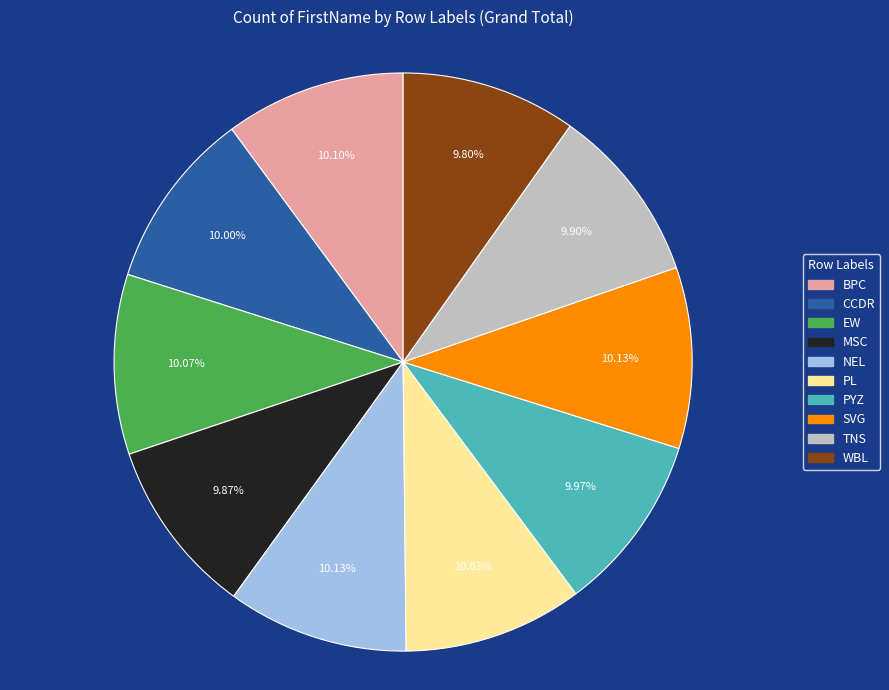

The SVG slice represents 10% of the pie. True or false?

True